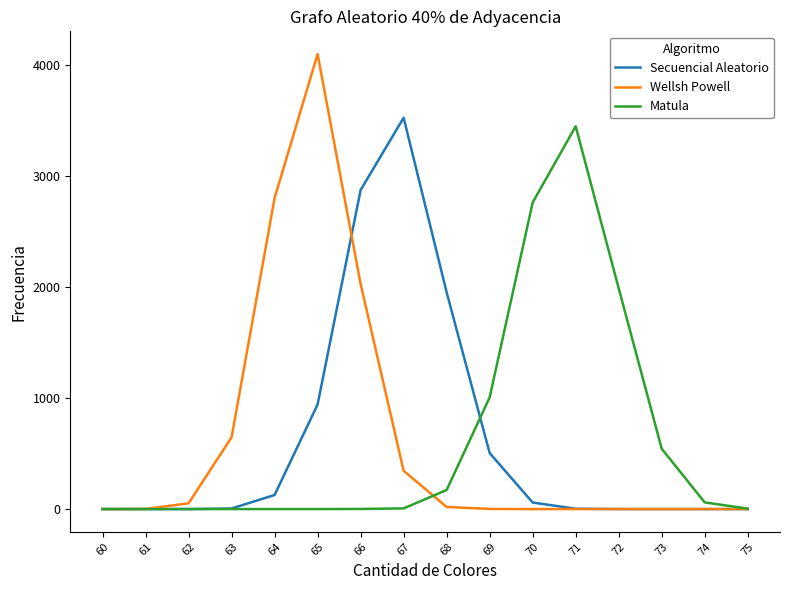

Which series changed the most between 61 and 63?

Wellsh Powell